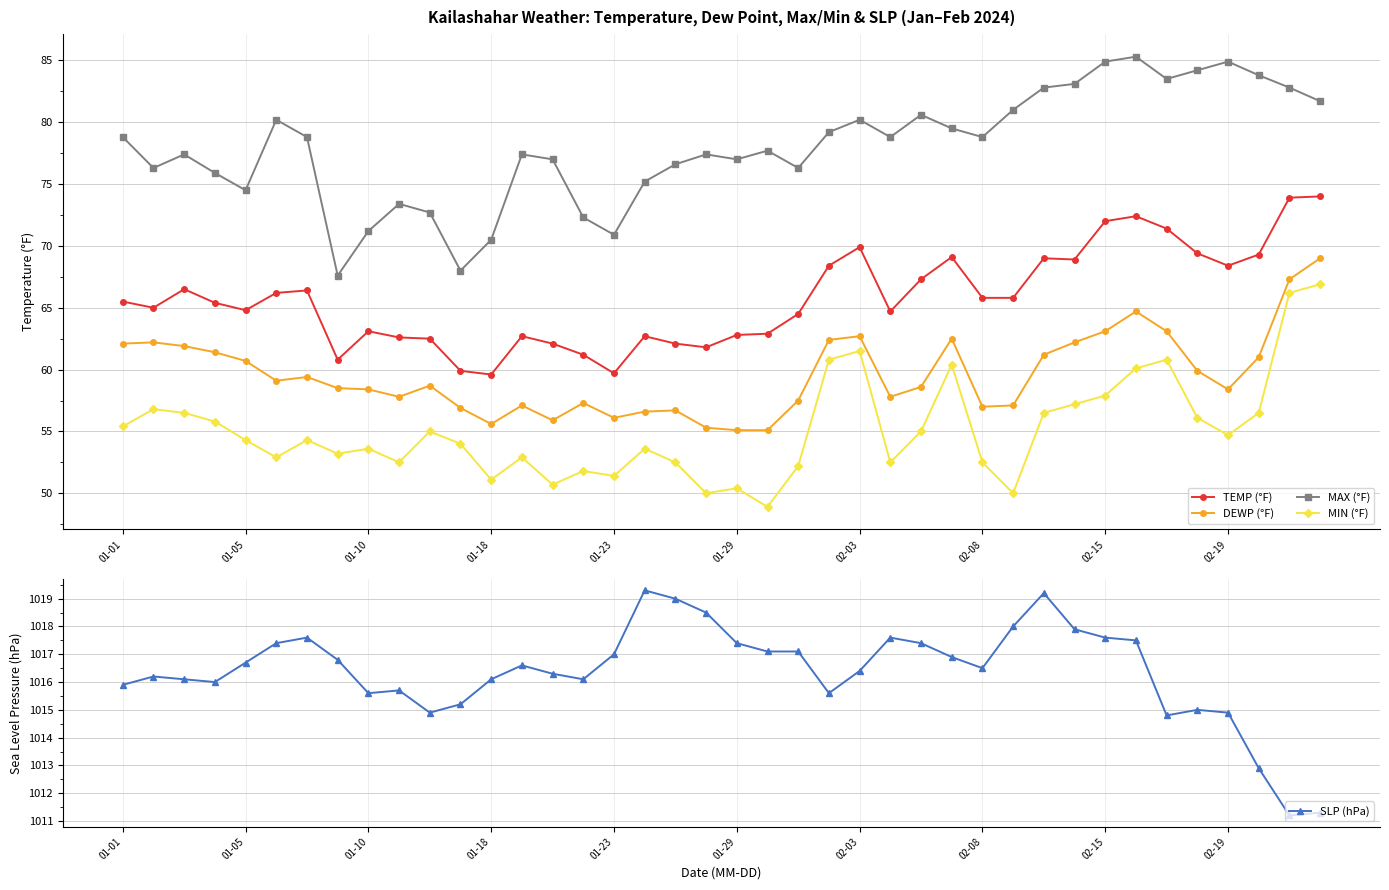

What is the highest value of the TEMP (°F) series?

74.0